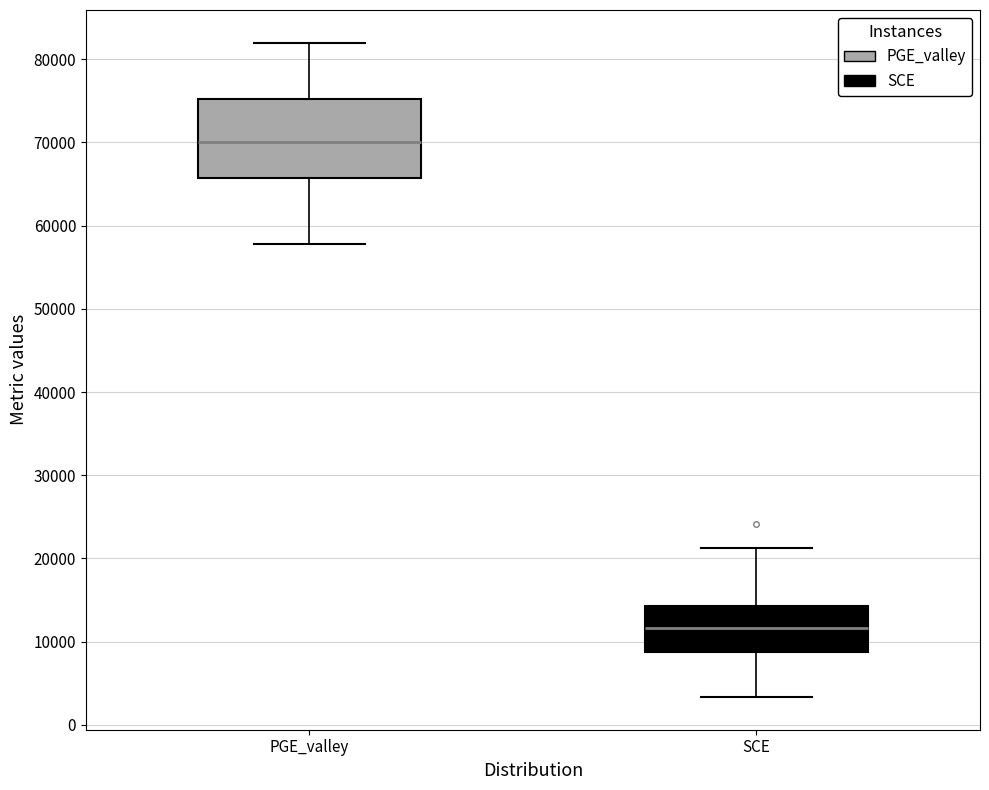

Comparing the boxes themselves (not the whiskers), which one is the tallest?

PGE_valley